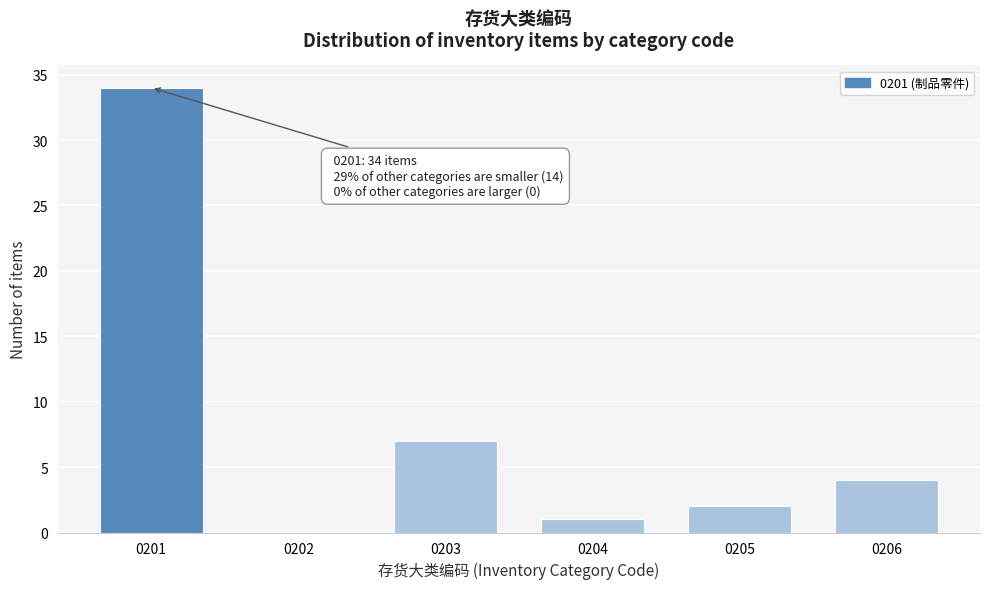

Reading left to right, transcribe all the data shown in this chart.

0201=34	0202=0	0203=7	0204=1	0205=2	0206=4